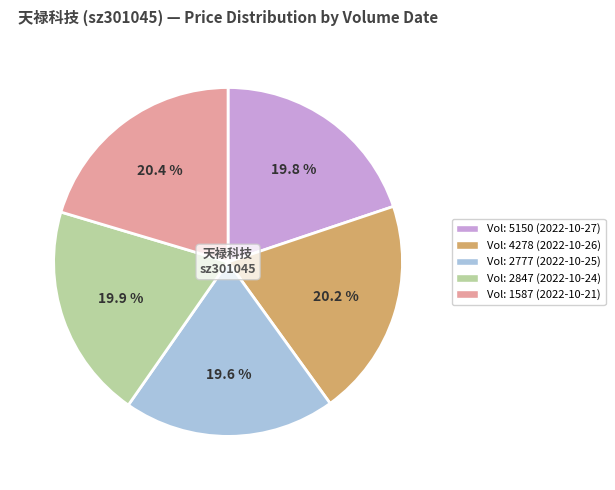

Is there any slice that represents more than half of the pie?

No